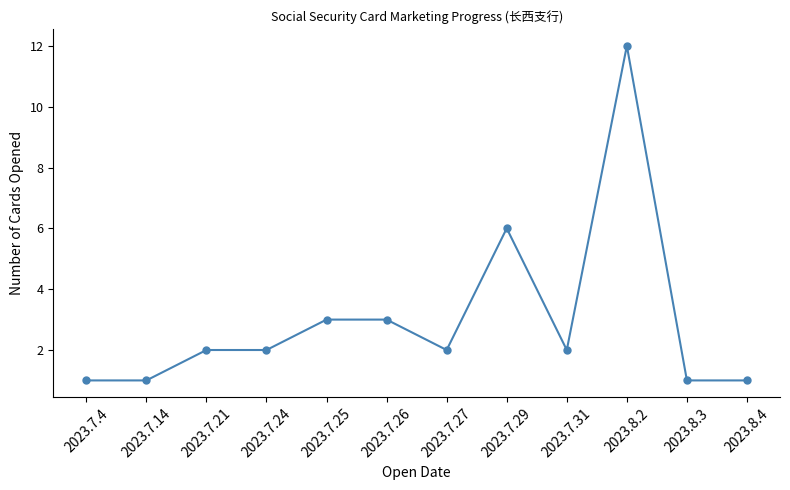

Is it true that the value at 2023.7.4 is 1?

True